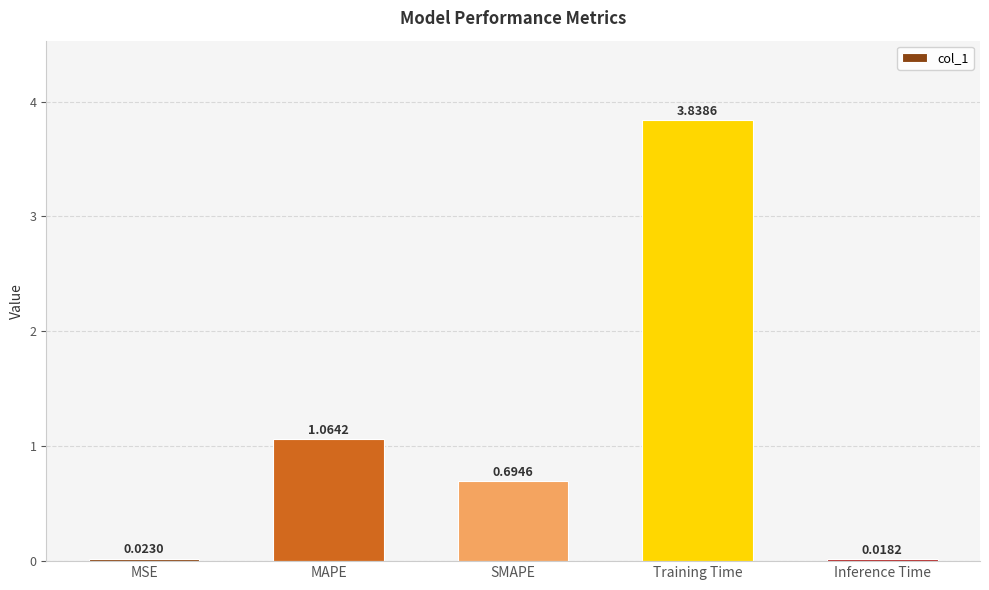

At which label is the value closest to 1?

MAPE